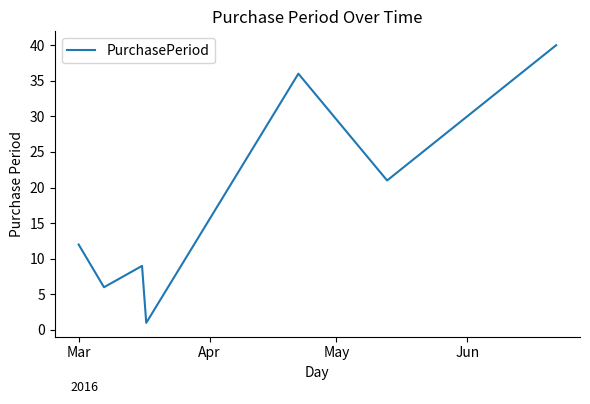

What is the average value?

18